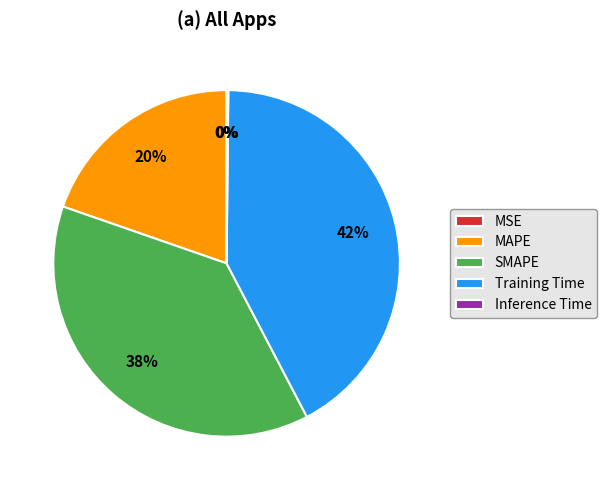

Does MAPE represent more than half of the total?

No